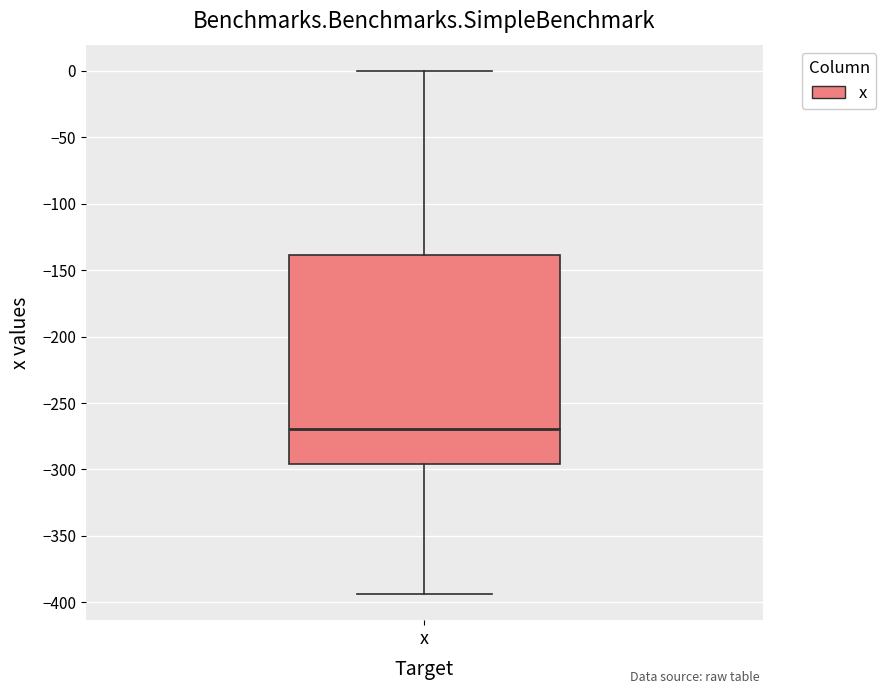

Where does the median line of the box for x sit on the y-axis? The values are not printed on the chart, so give them approximately, as read against the axis.

-270